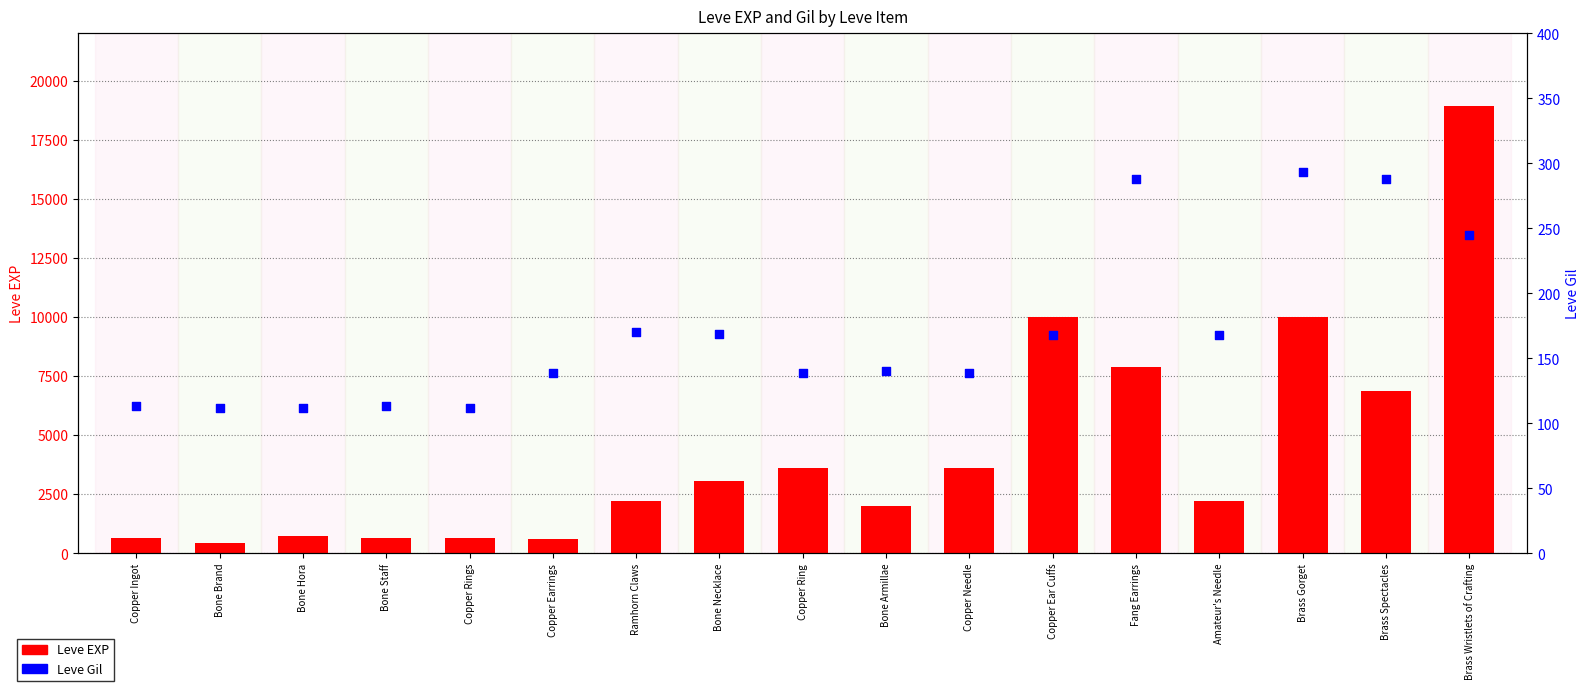

What is the total value across all series at Copper Ring?

3739